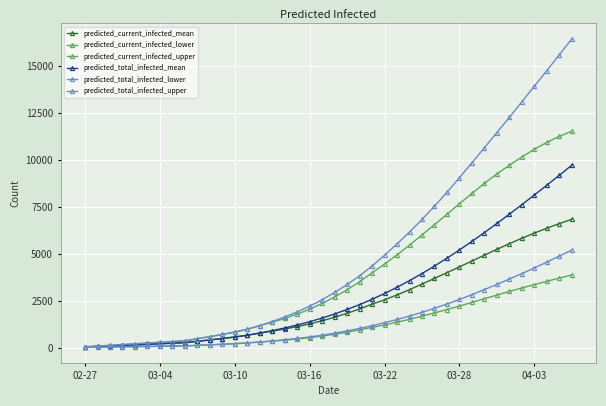

Count the number of data series in this chart.

6